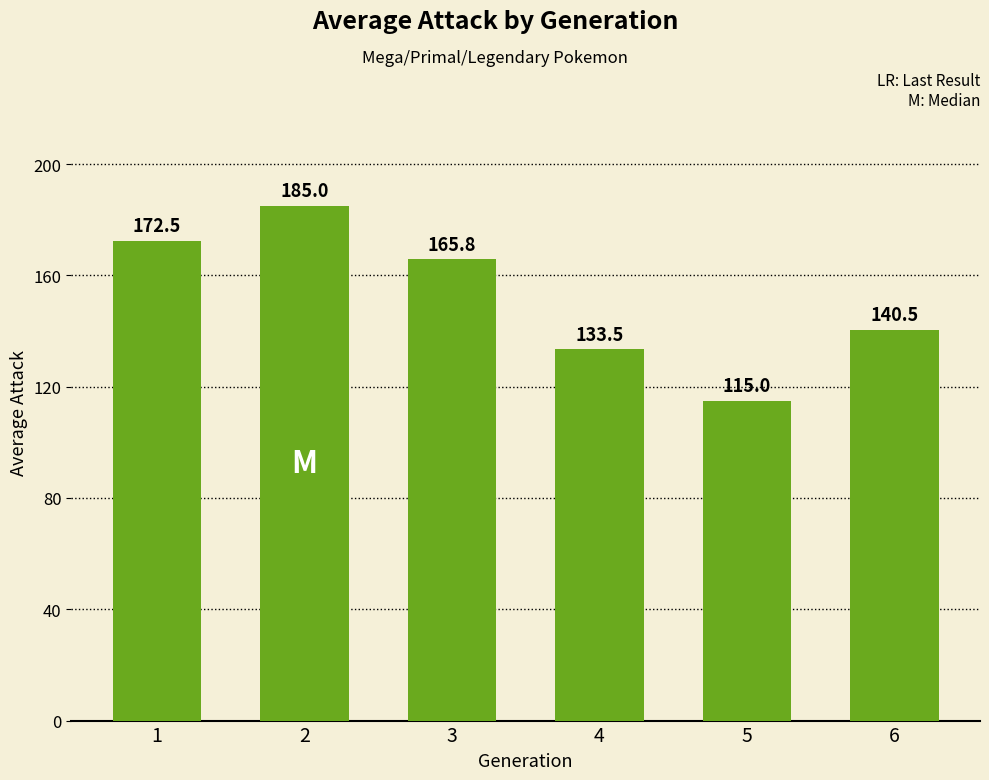

Where does the data first go above 165?

1